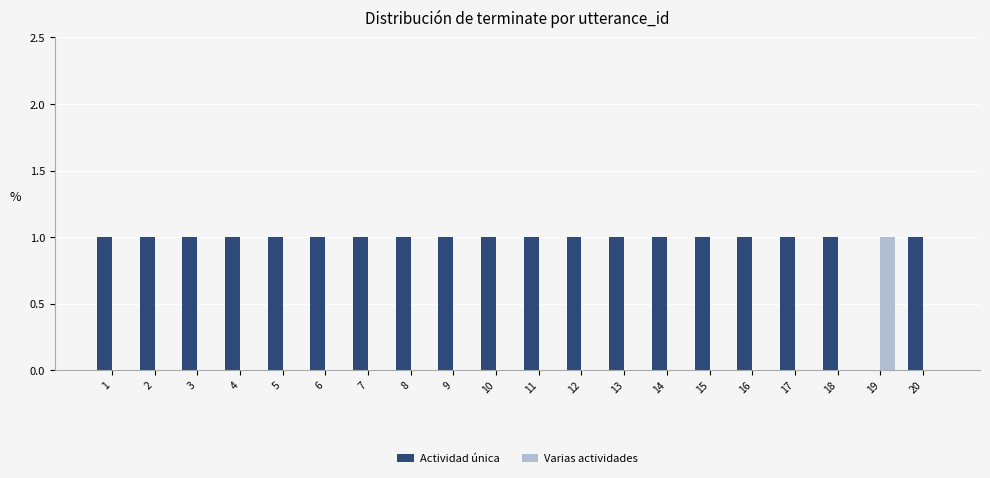

True or false: Actividad única has a value of 2 at 5.

False